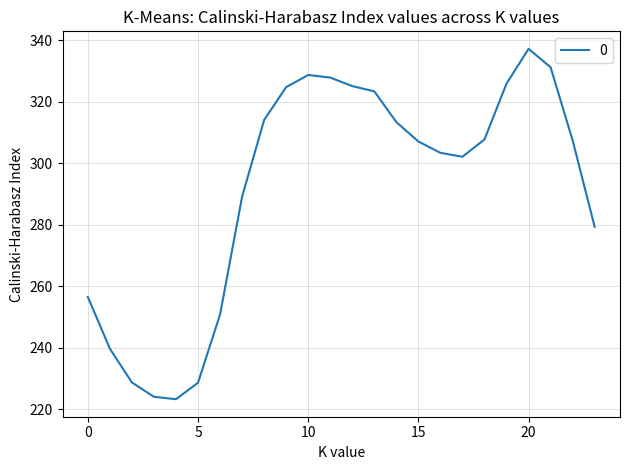

What is the difference between the maximum and minimum values?

113.9